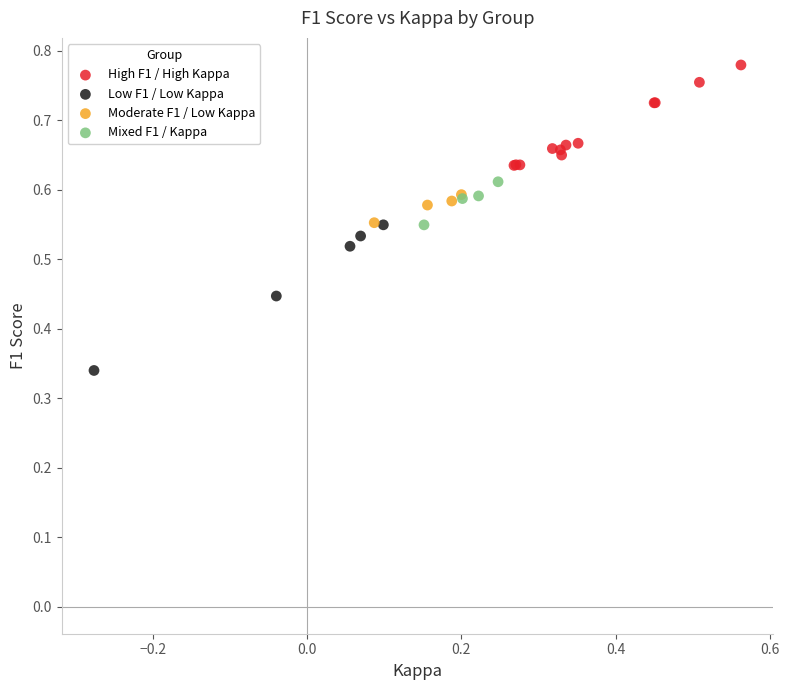

Which series contains the highest Y value?

High F1 / High Kappa